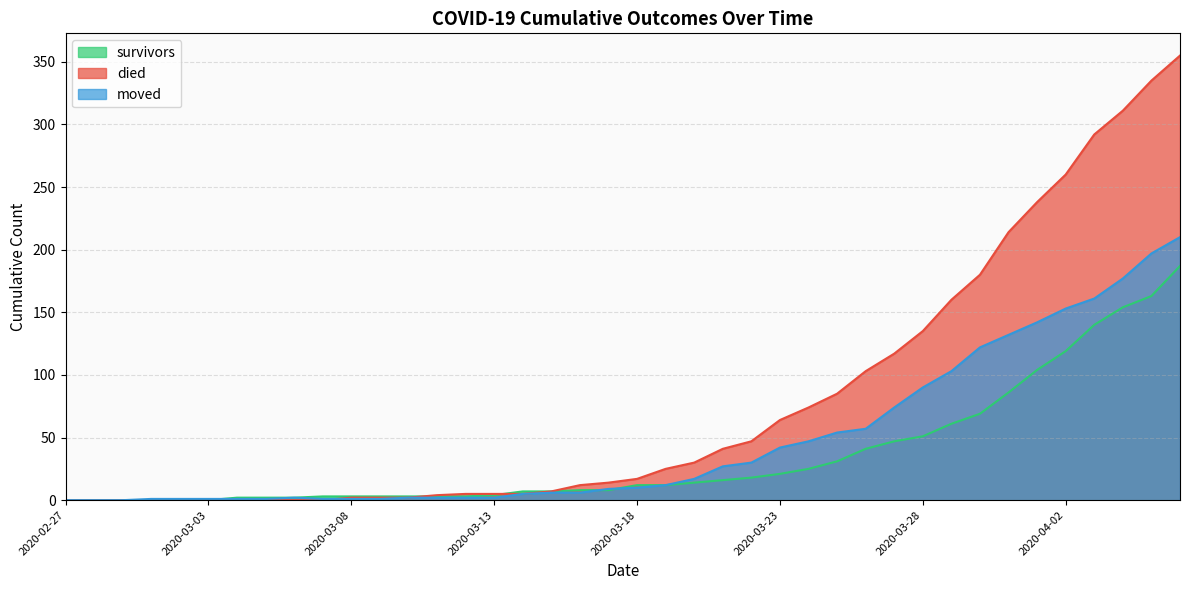

The died series shows 40 at 2020-03-29. True or false?

False